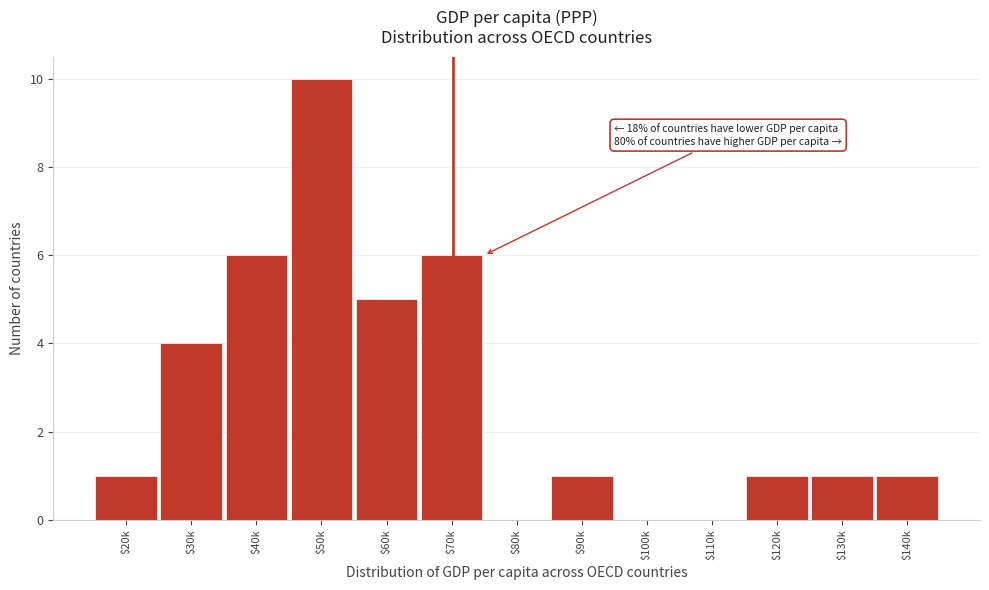

The value at $70k is 9. True or false?

False